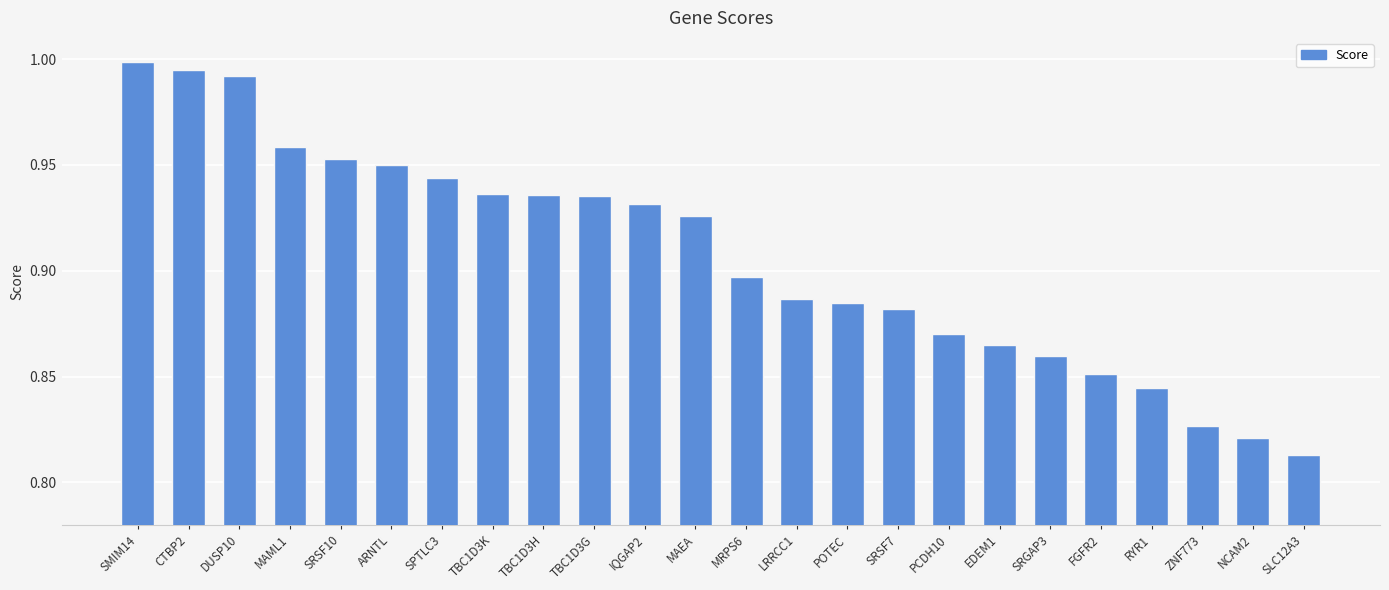

Which label corresponds to the smallest value in the chart?

SLC12A3